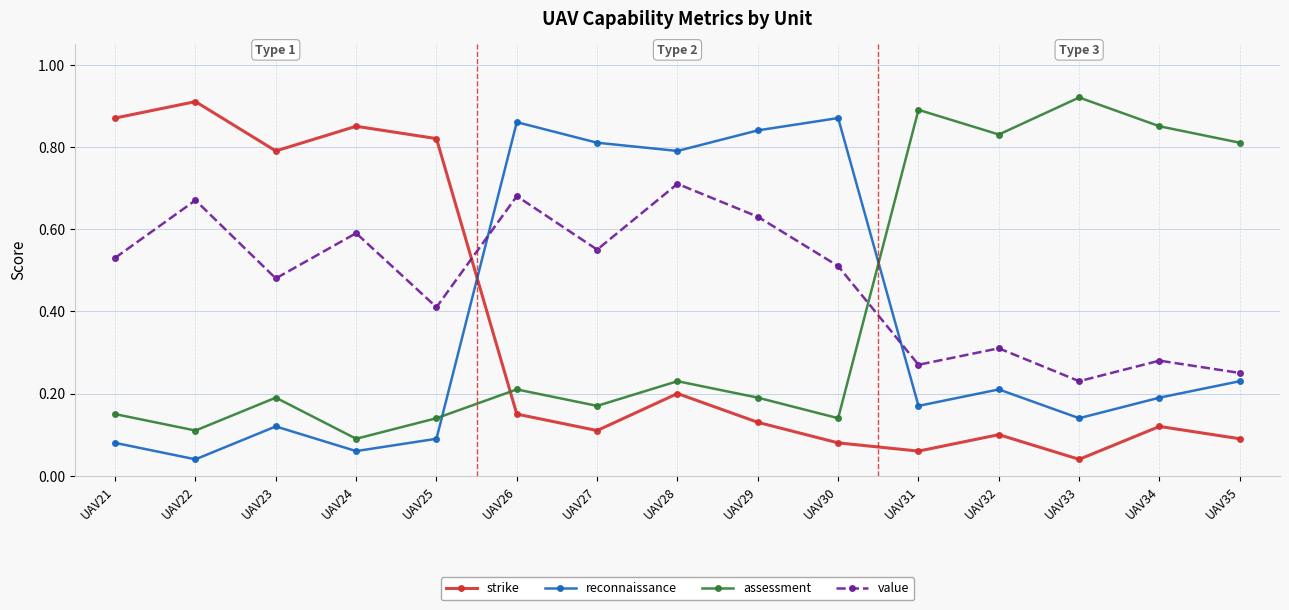

Rank the series at UAV30 from highest to lowest value.

reconnaissance, value, assessment, strike